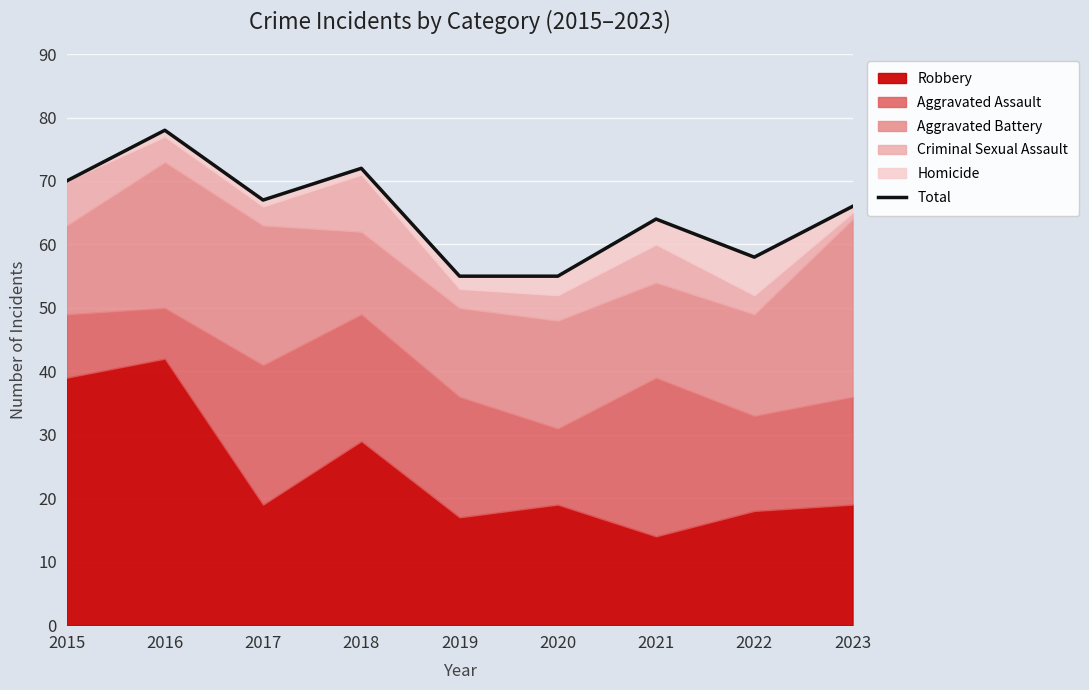

At which category does the chart reach its minimum across all series?

2019